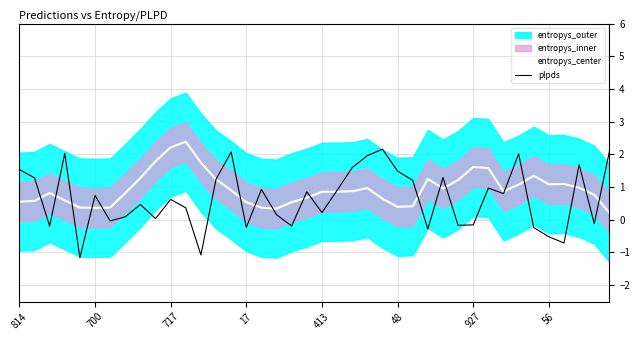

What is the maximum value for entropys_center?

2.4